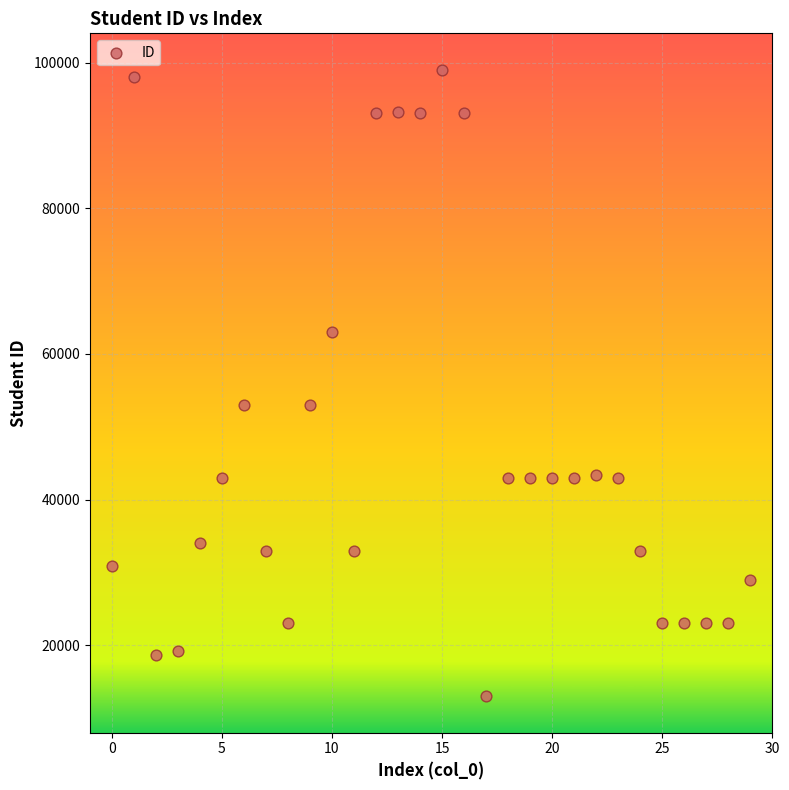

How many points are shown in the scatter plot?

30